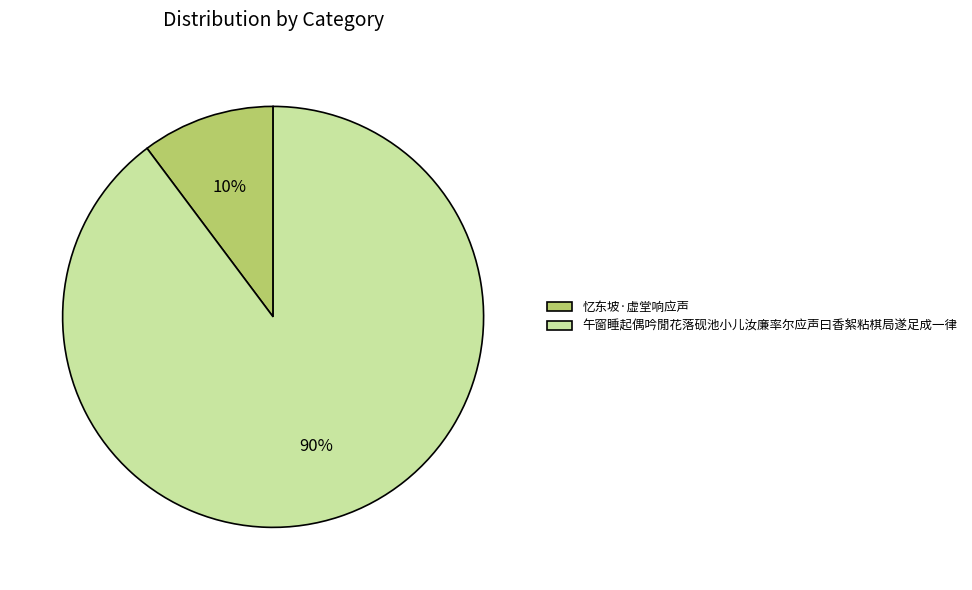

Which has a higher value, 午窗睡起偶吟閒花落砚池小儿汝廉率尔应声曰香絮粘棋局遂足成一律 or 忆东坡·虚堂响应声?

午窗睡起偶吟閒花落砚池小儿汝廉率尔应声曰香絮粘棋局遂足成一律